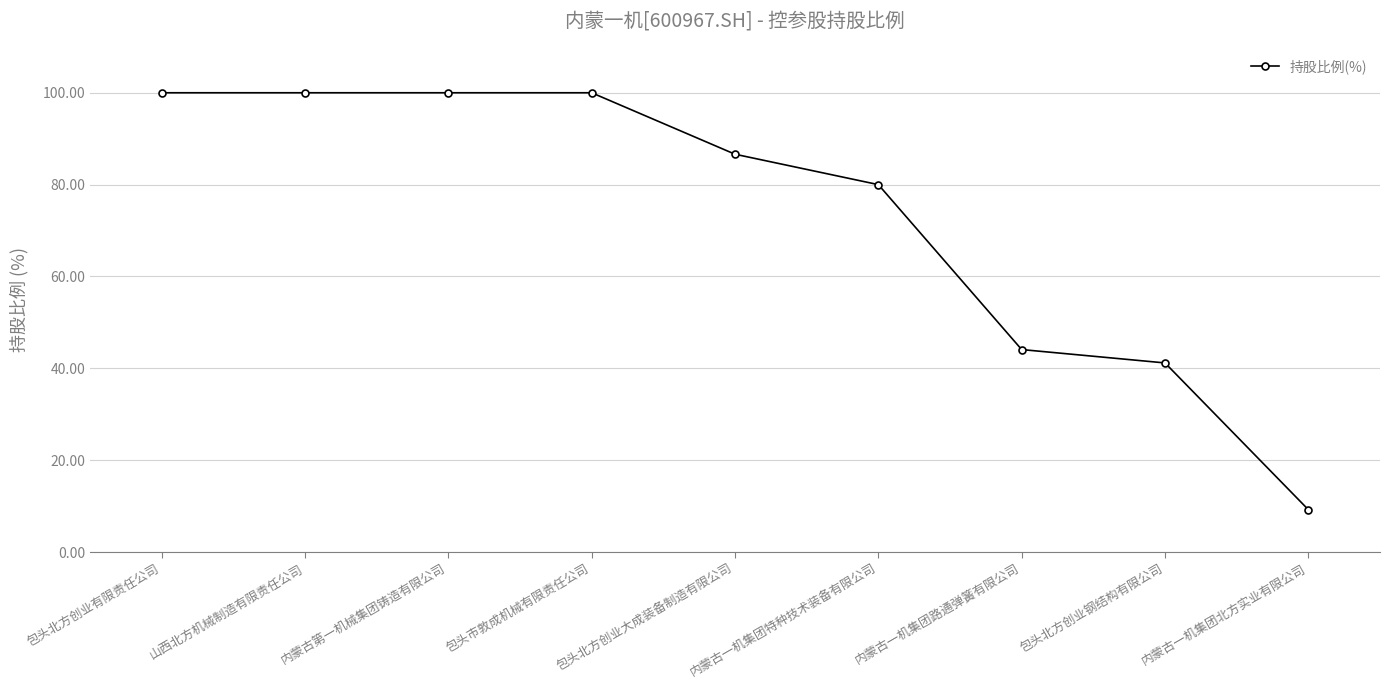

What is the sum of all values?

661.1